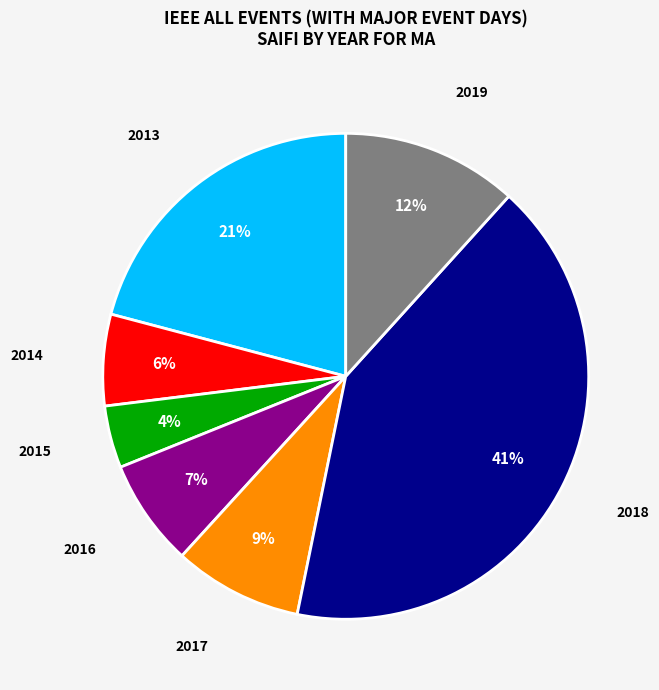

Does 2019 account for over 50% of the chart?

No